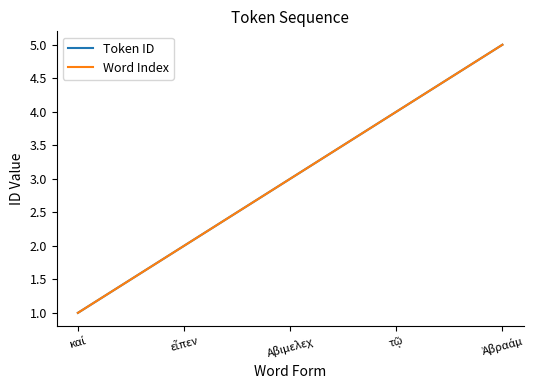

What is the label of the 1st point from the left?

καί